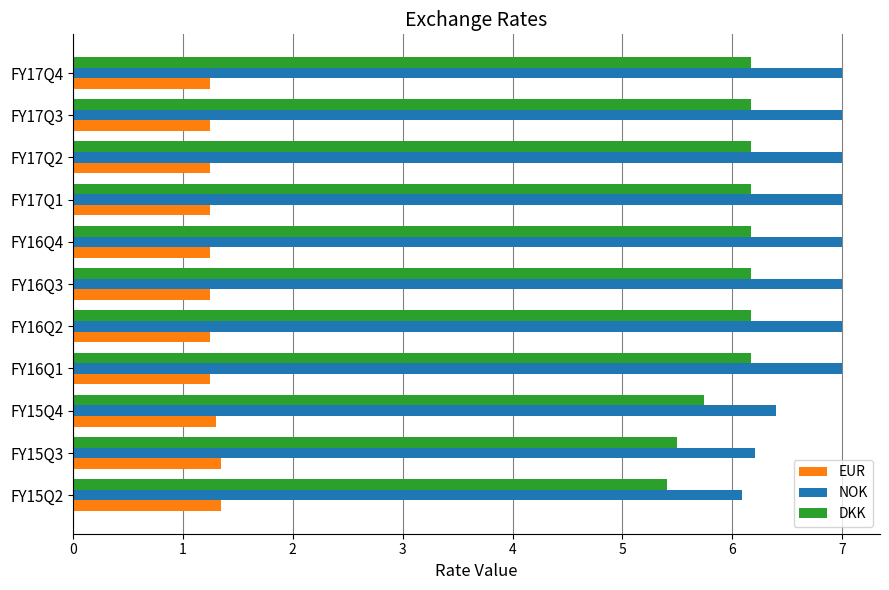

What is the minimum value for NOK?

6.1